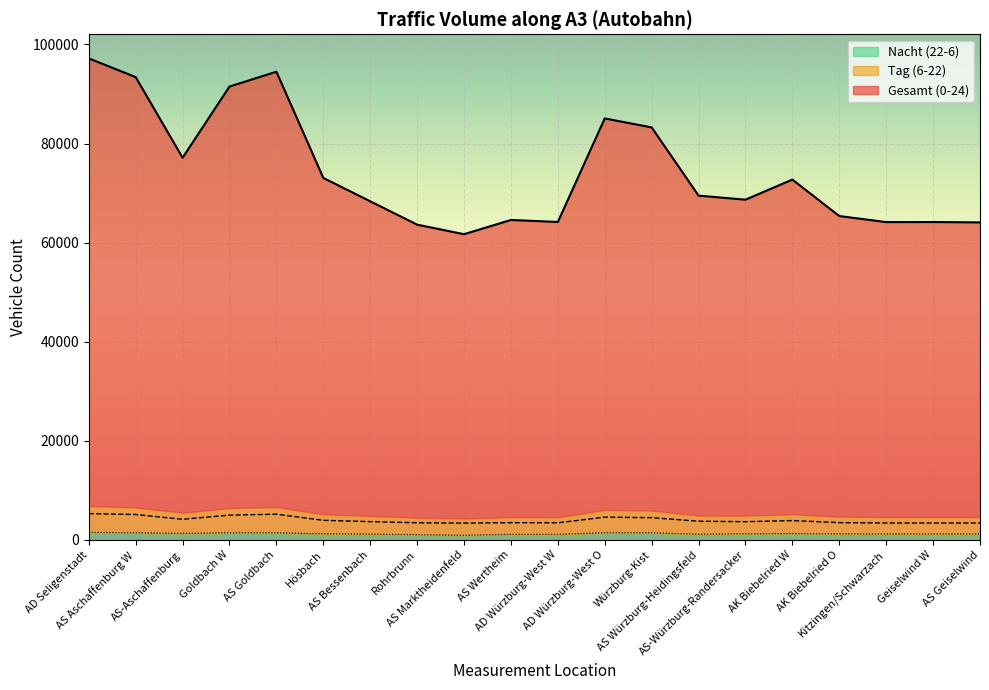

What is the sum of all Gesamt (0-24) values?

1486106